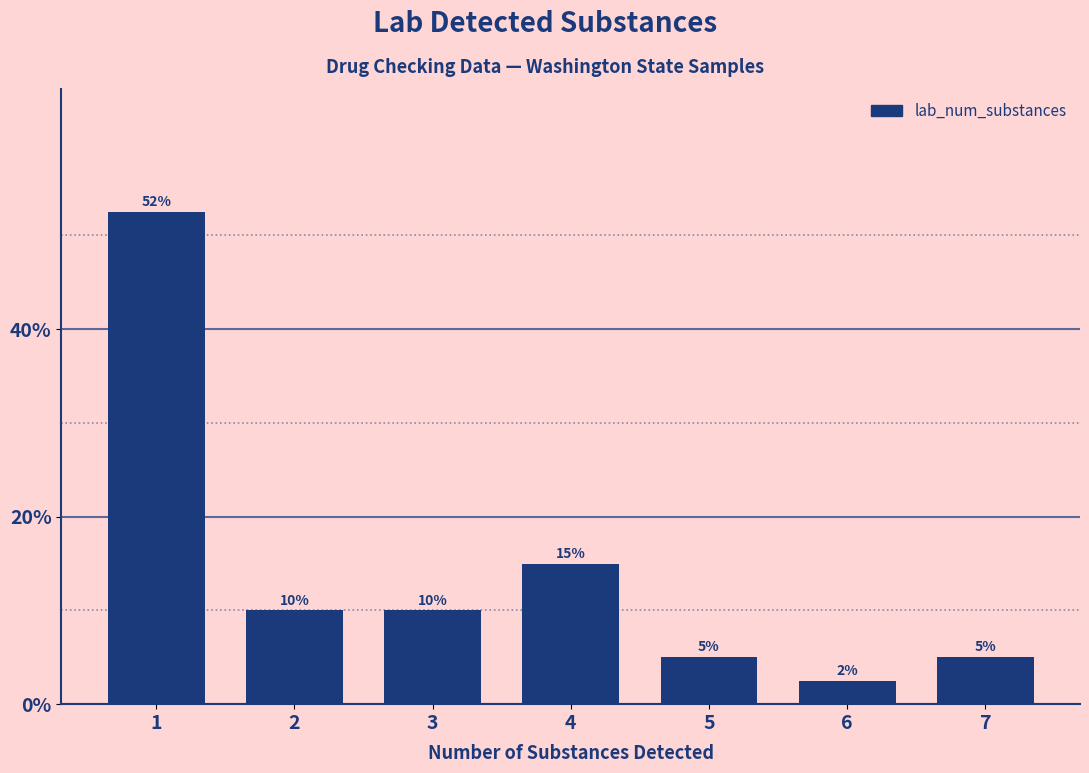

Read the value at 2.

10.0